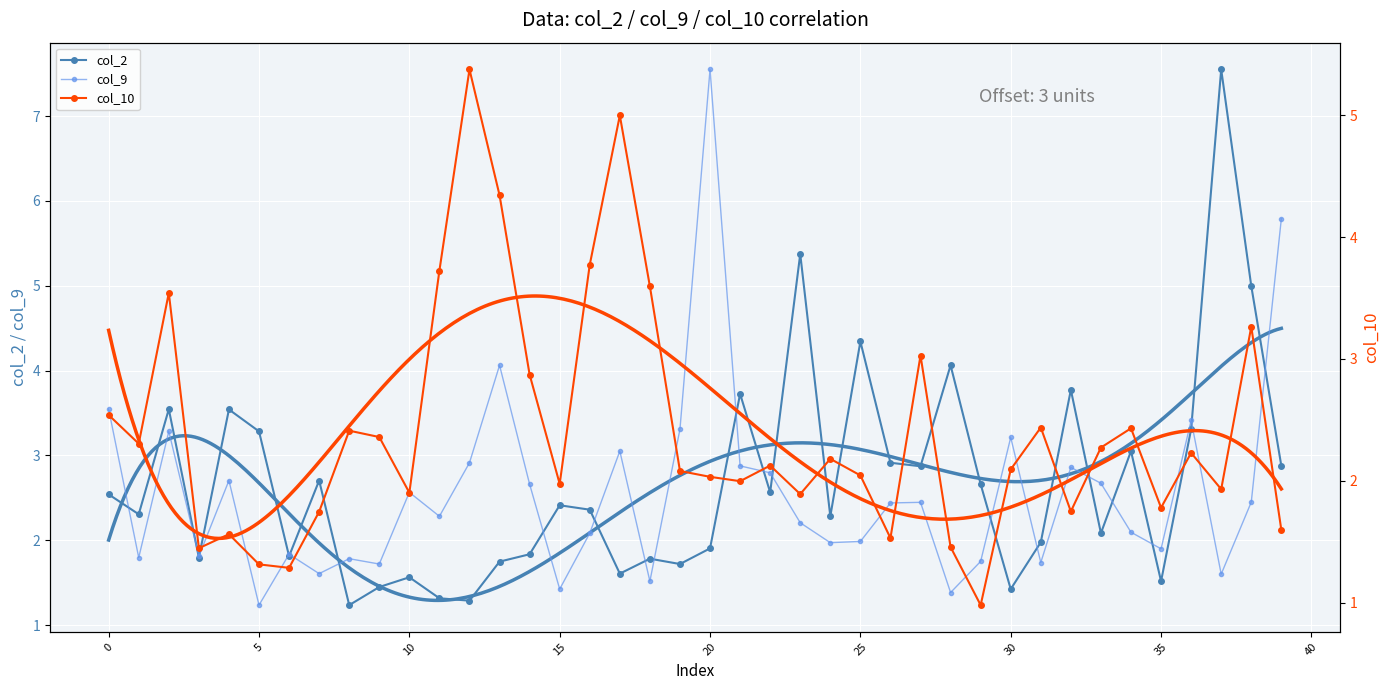

How many values in the col_9 series exceed 2?

24